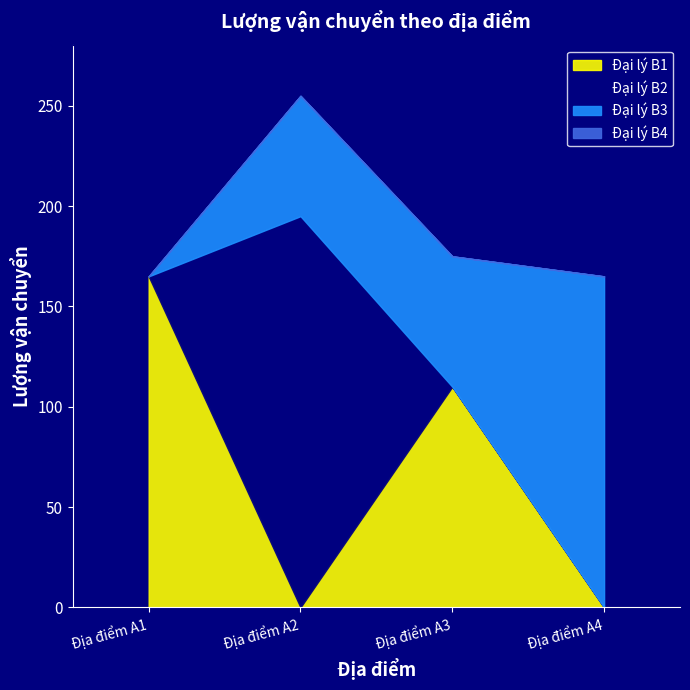

True or false: Đại lý B3 has more than 1 points higher than both neighbors.

False